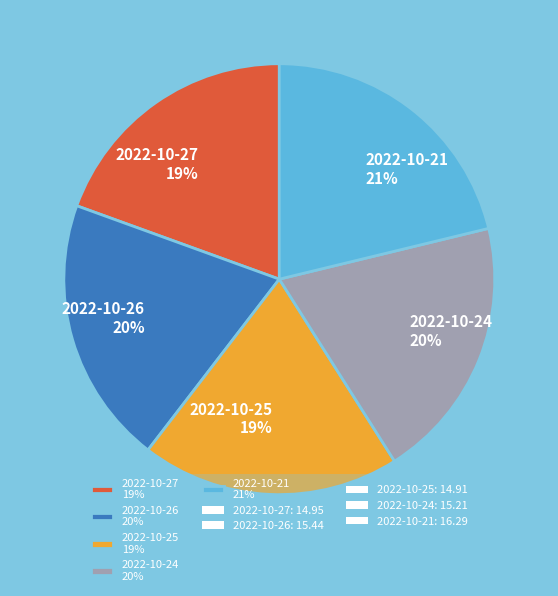

How many segments does this pie chart have?

5